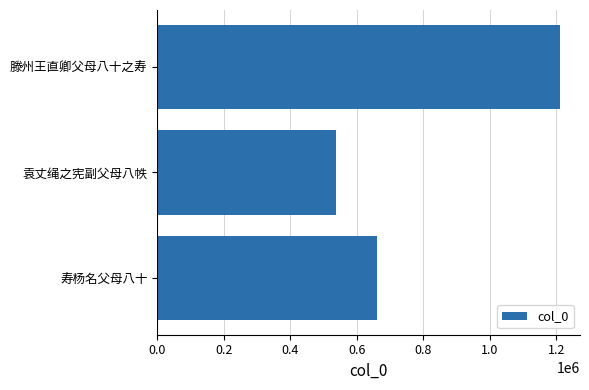

How many values are below 659393?

1